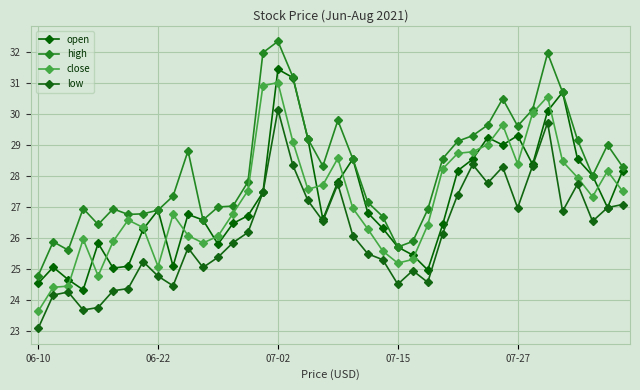

True or false: low and high cross at least once.

False